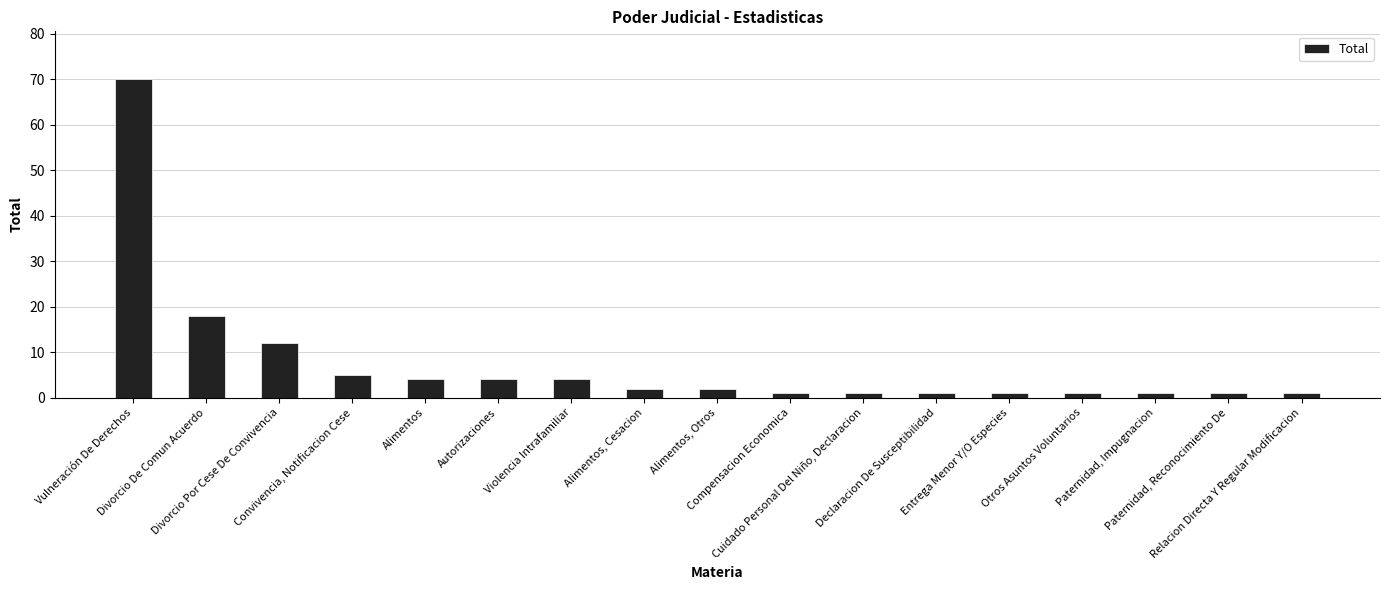

Are the bars grouped side by side (vs. stacked)?

No